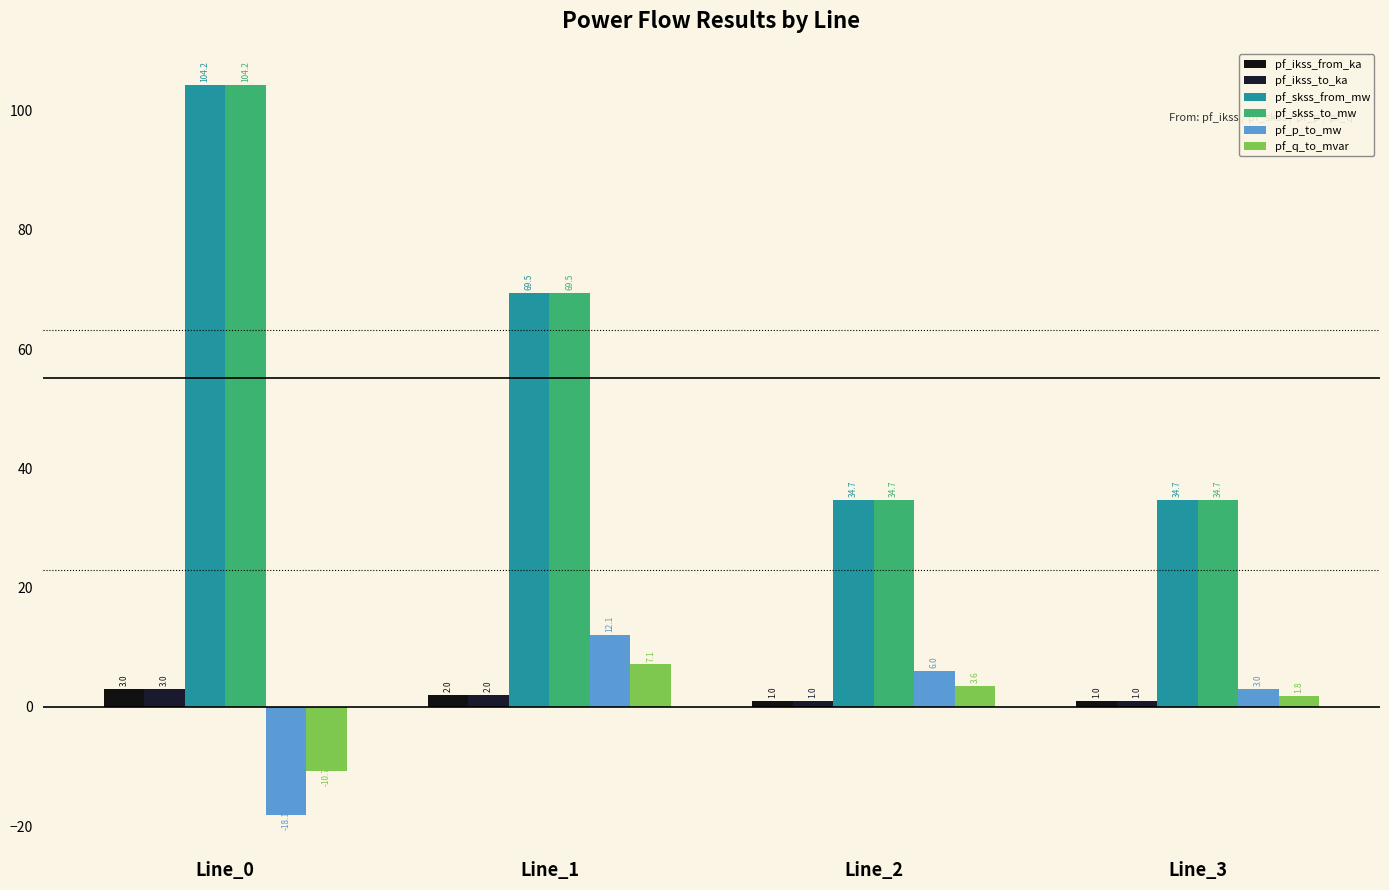

Is the value of pf_p_to_mw at Line_1 greater than the value of pf_ikss_from_ka at Line_0?

Yes